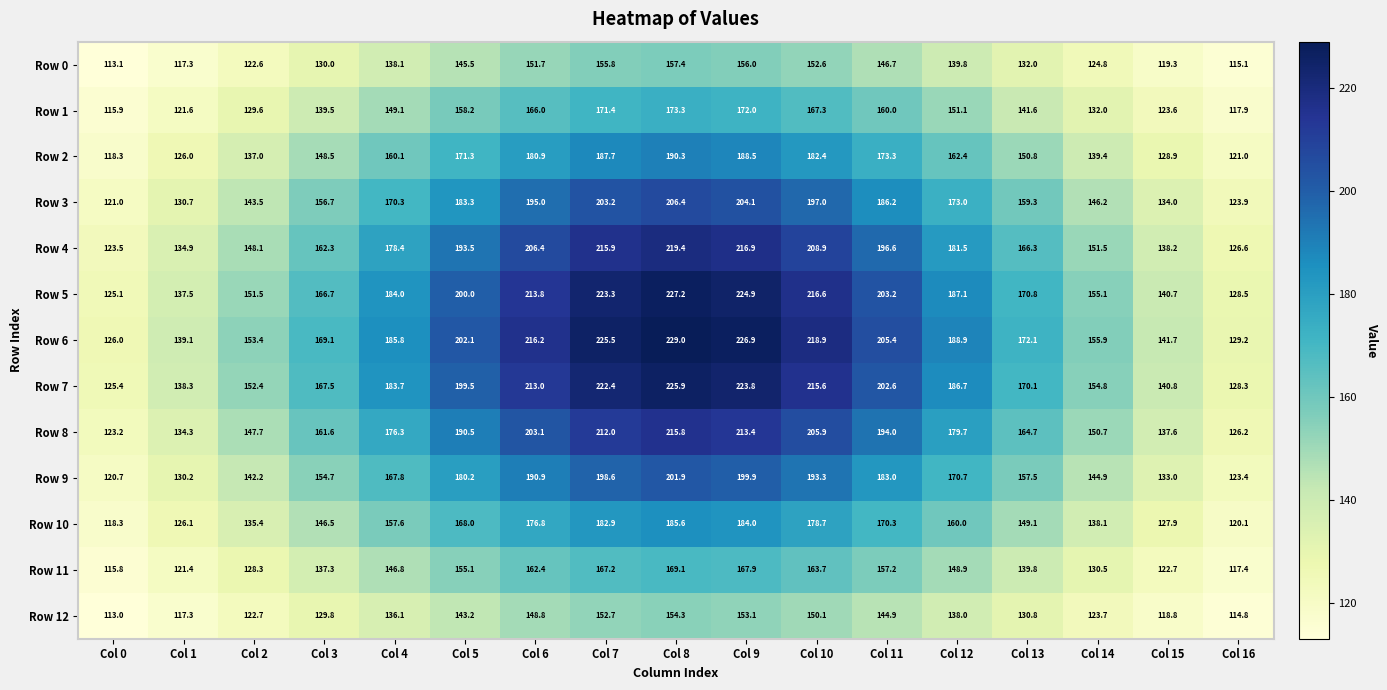

What is the total value across all series at Col 14?

1847.6